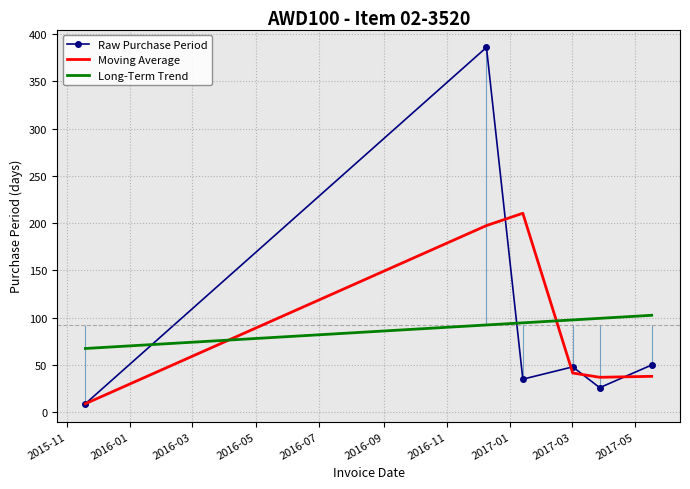

After their last crossing, which series has the higher values: Raw Purchase Period or Long-Term Trend?

Long-Term Trend